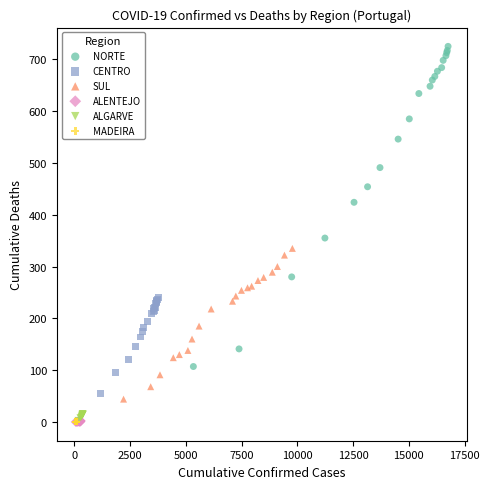

Which series reaches the maximum Y coordinate?

NORTE